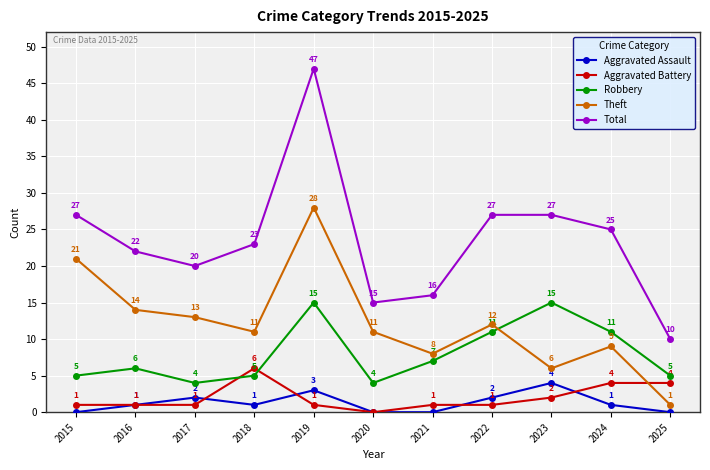

Read the Aggravated Assault value at 2016.

1